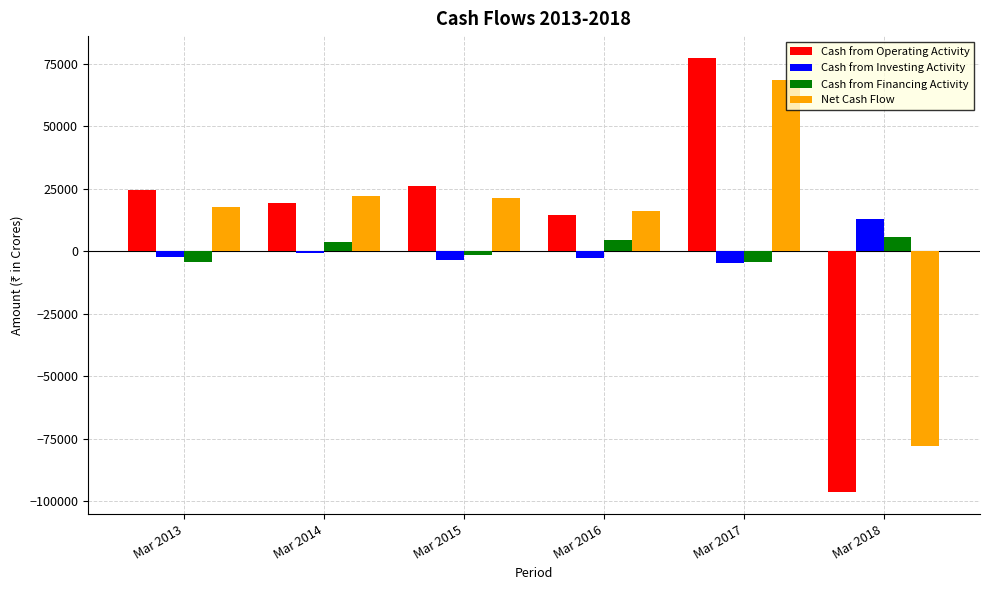

Is the value of Cash from Operating Activity at Mar 2018 greater than the value of Cash from Investing Activity at Mar 2017?

No